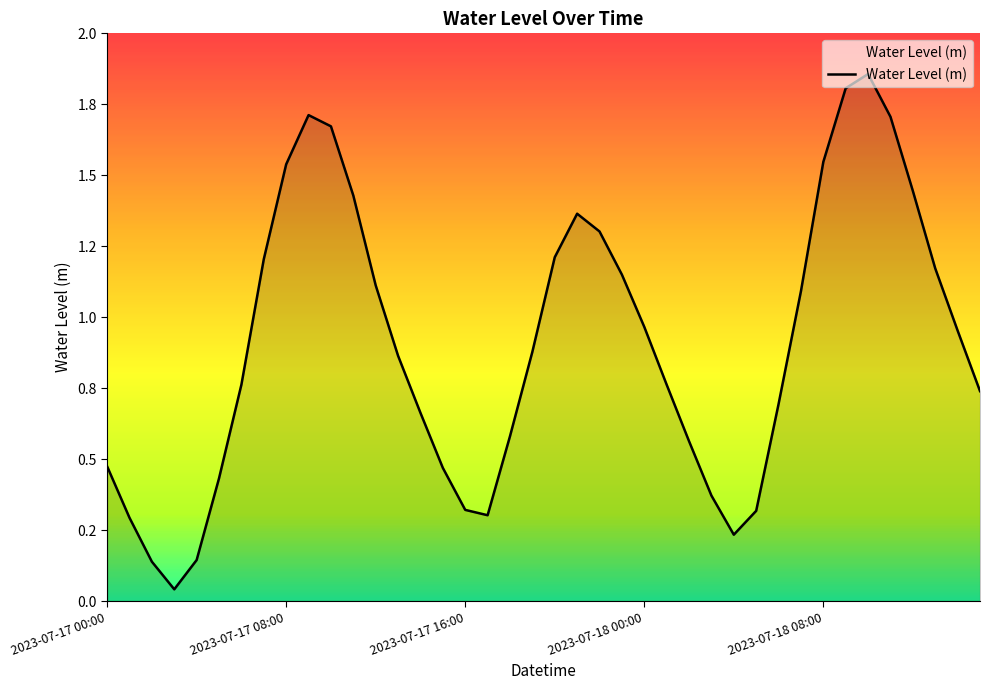

Does the chart have visible grid lines?

No